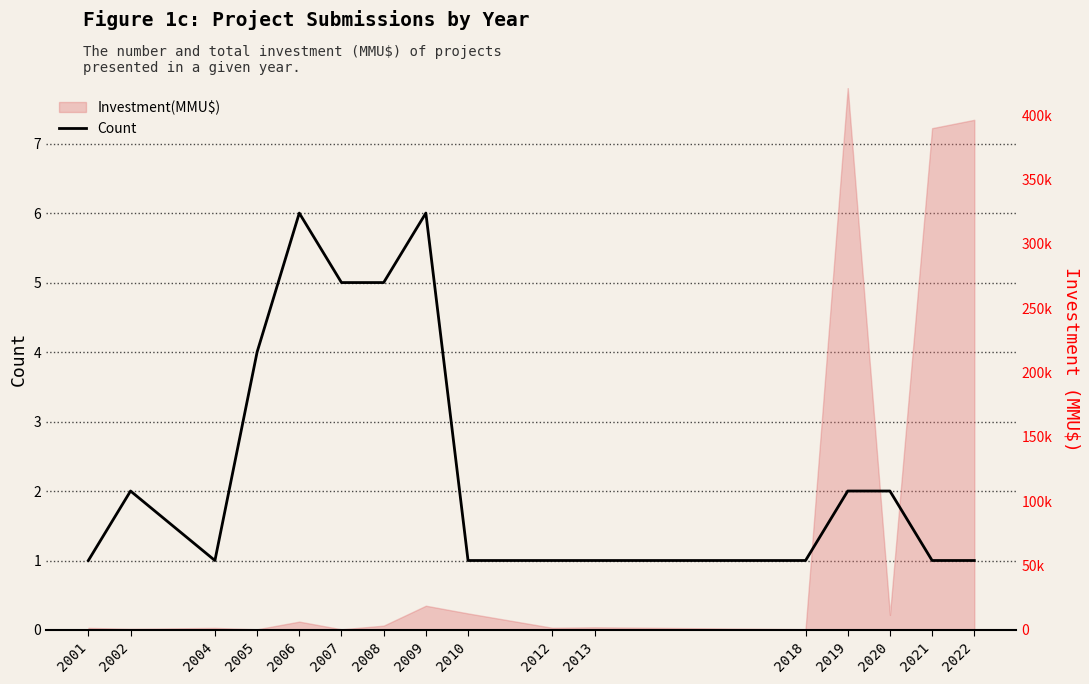

Reading left to right, transcribe all the data shown in this chart.

2001=1	2002=2	2004=1	2005=4	2006=6	2007=5	2008=5	2009=6	2010=1	2012=1	2013=1	2018=1	2019=2	2020=2	2021=1	2022=1